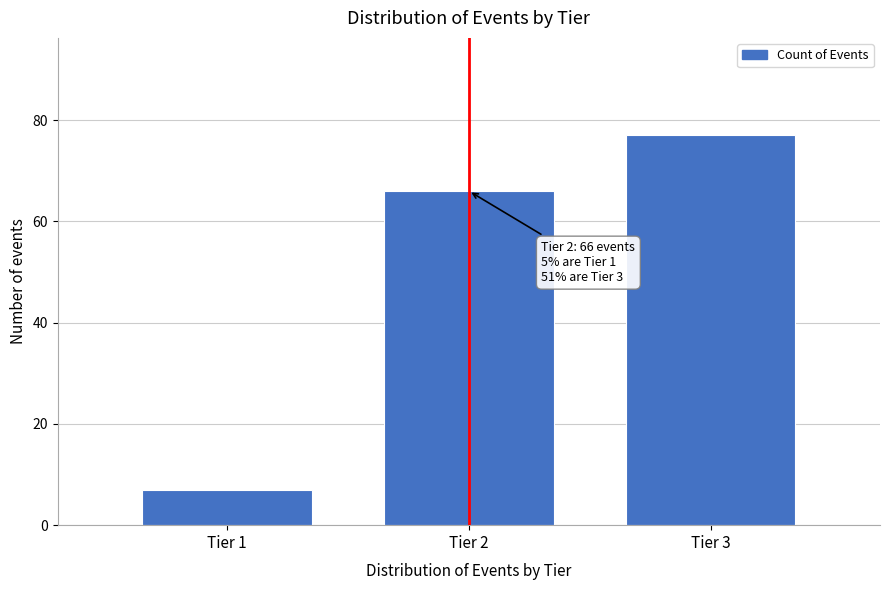

Reading left to right, list all the values displayed in this chart.

Tier 1=7	Tier 2=66	Tier 3=77